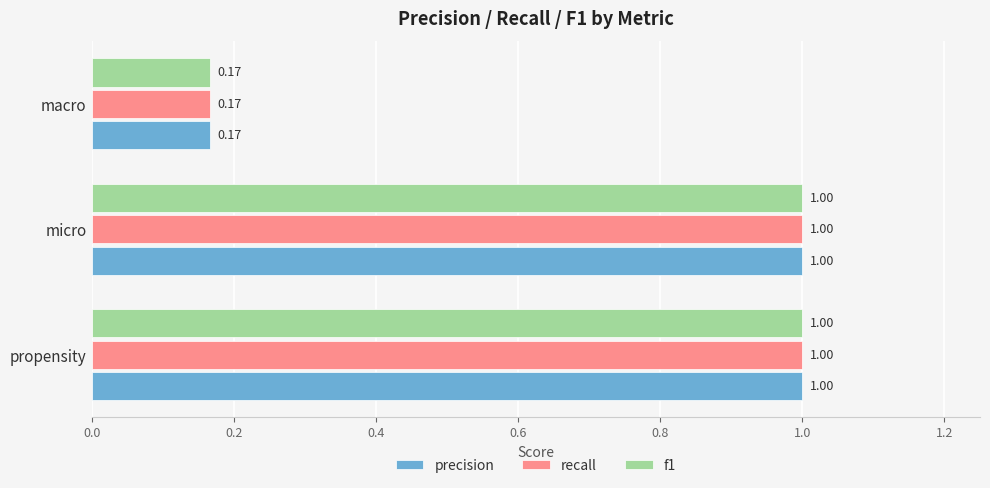

What is the sum of the recall values at propensity and macro?

1.2